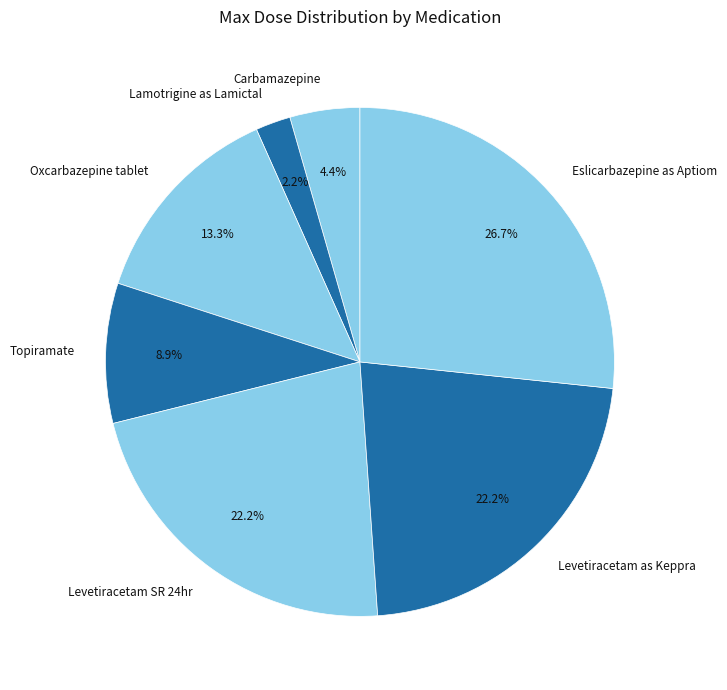

To the nearest percent, what portion does Levetiracetam as Keppra represent?

22%